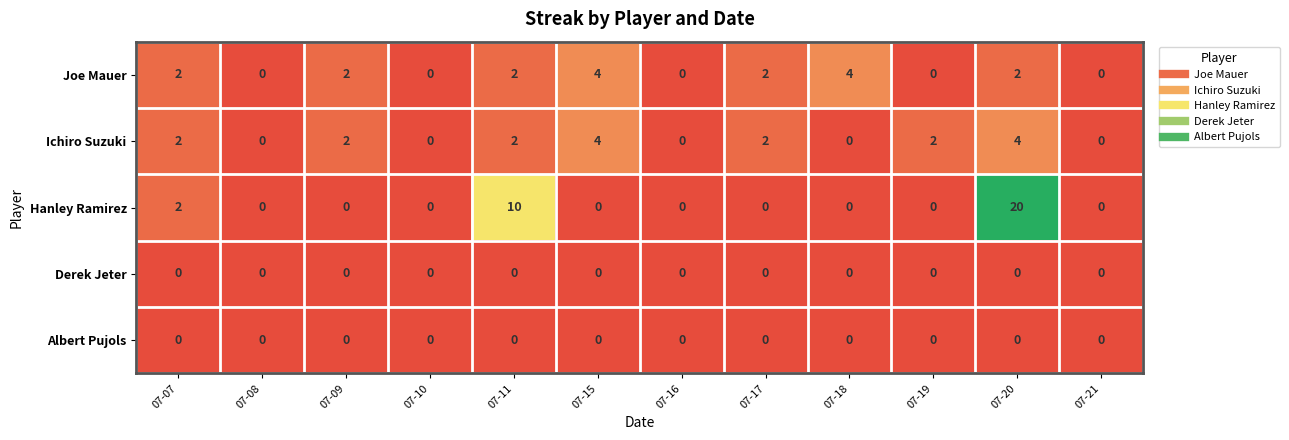

What is the approximate value of Ichiro Suzuki at 07-15?

4